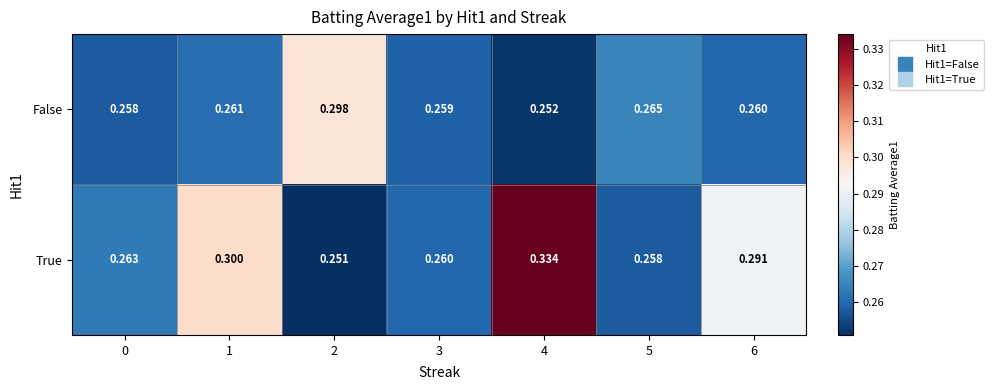

Between 1 and 3, which series saw the biggest shift?

True